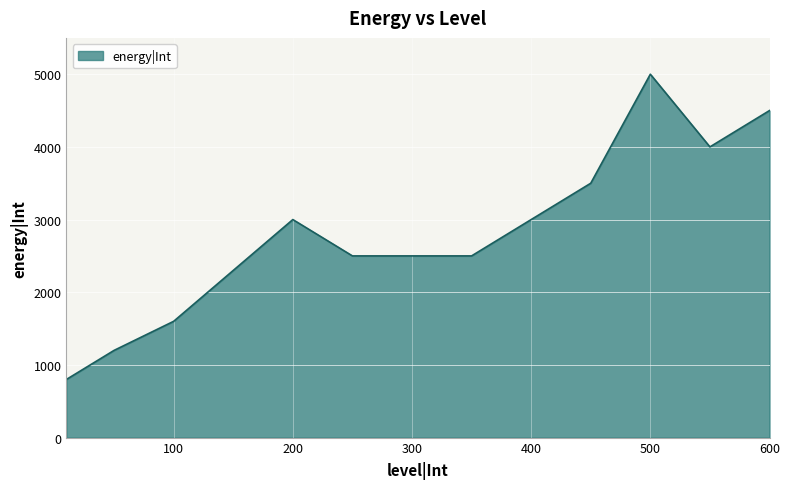

What is the difference between the maximum and minimum values?

4200